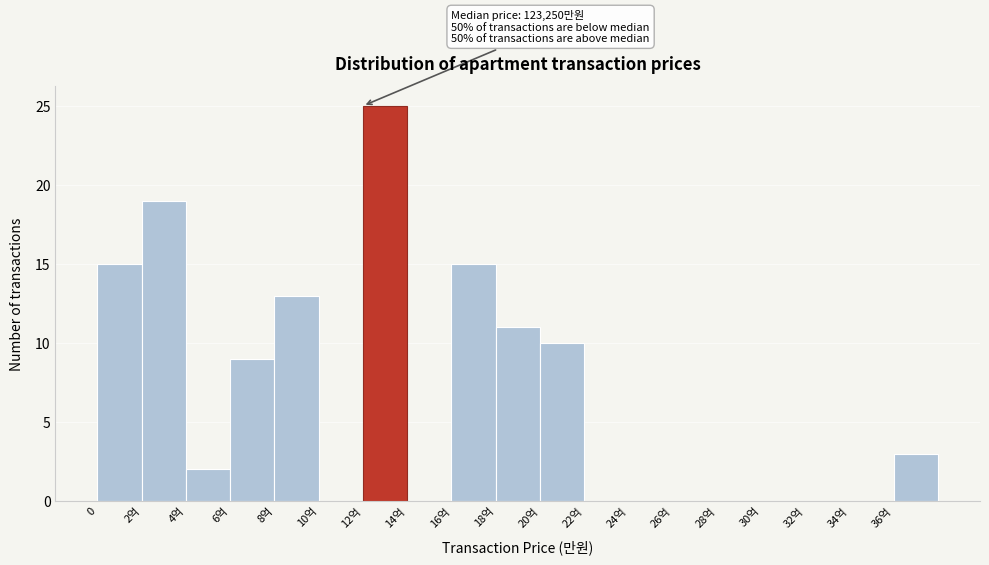

Reading left to right, what are all the values shown in this chart?

0=15	2억=19	4억=2	6억=9	8억=13	10억=0	12억=25	14억=0	16억=15	18억=11	20억=10	22억=0	24억=0	26억=0	28억=0	30억=0	32억=0	34억=0	36억=3